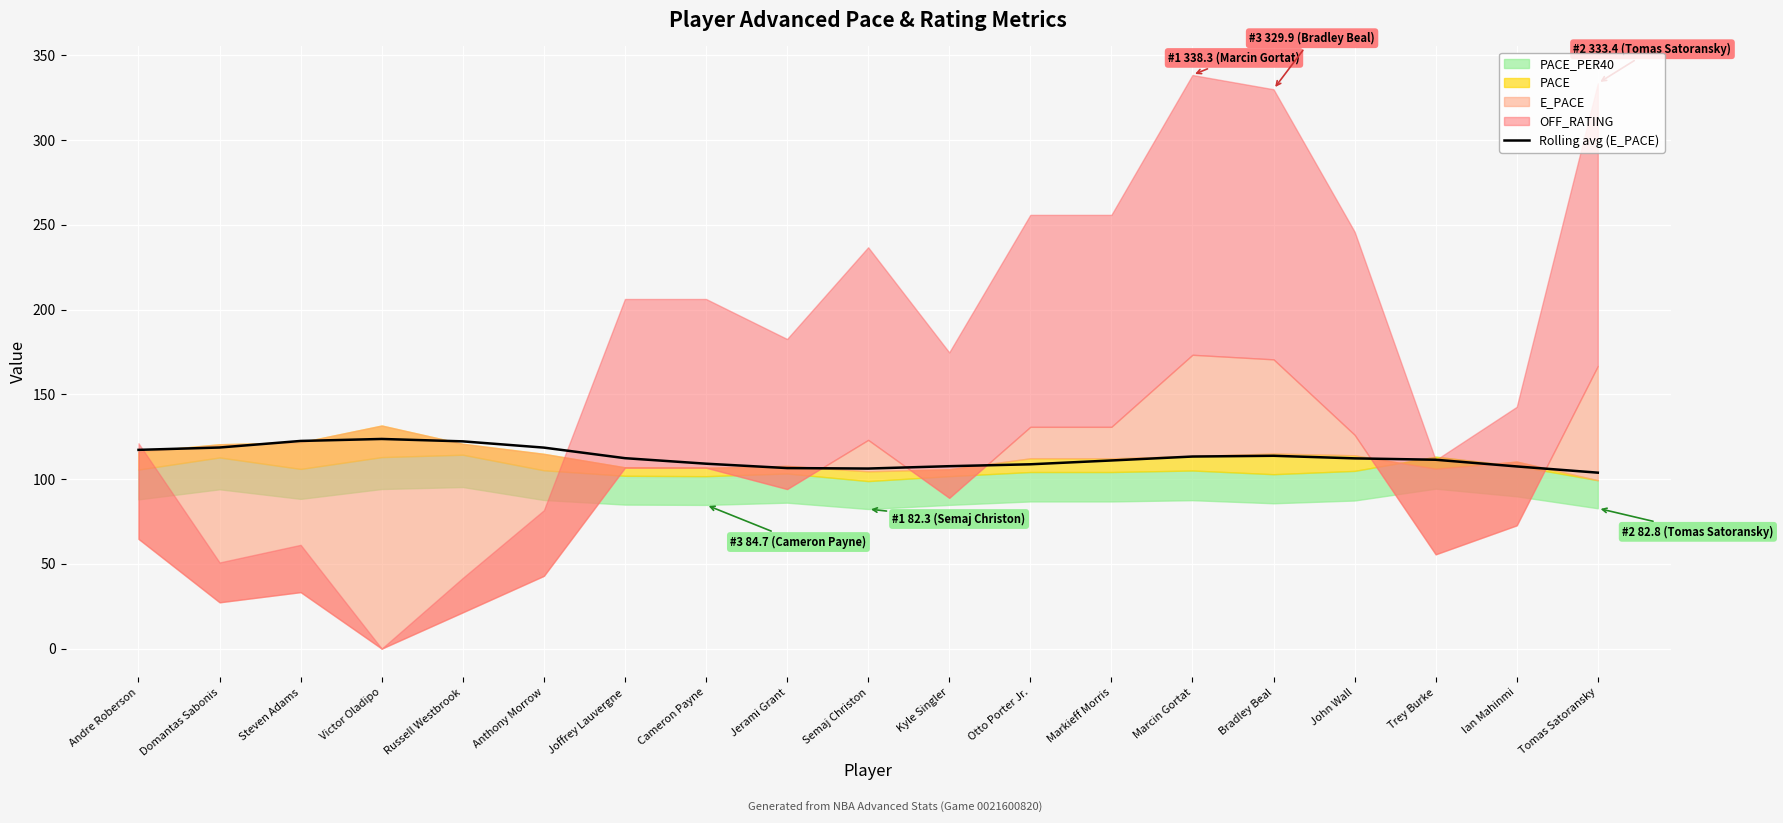

How many points are higher than both their immediate neighbors (excluding endpoints)?

2